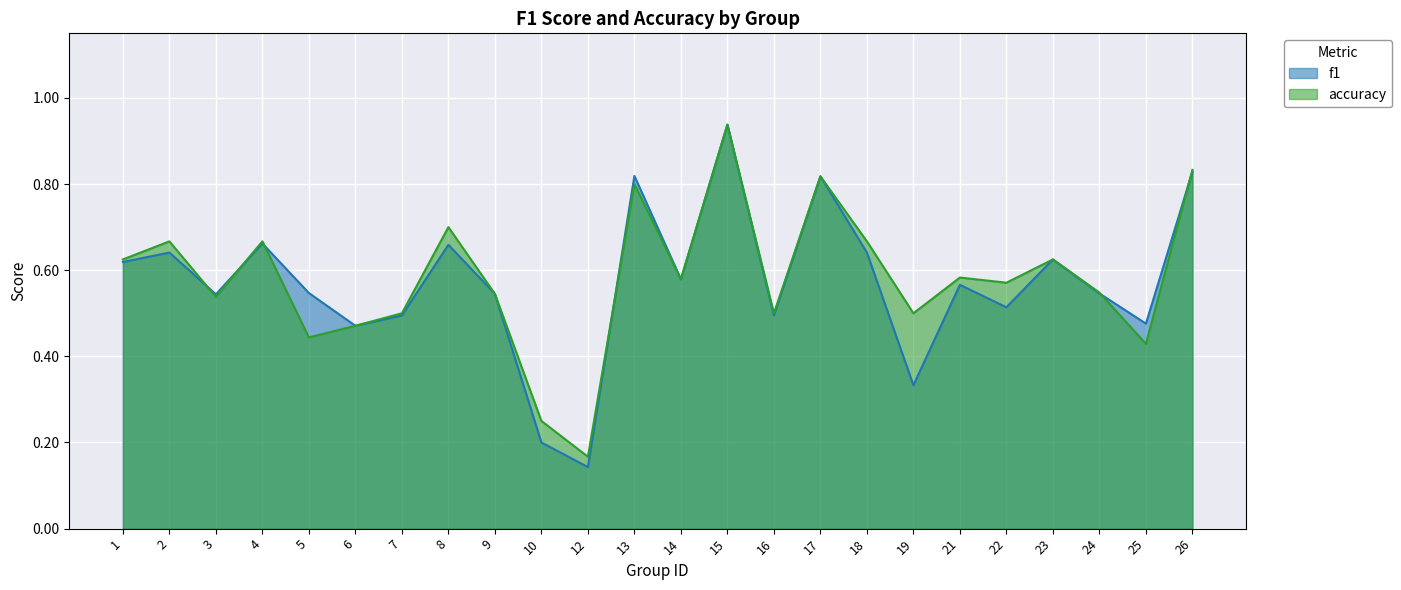

Where do f1 and accuracy first cross each other?

2 and 3